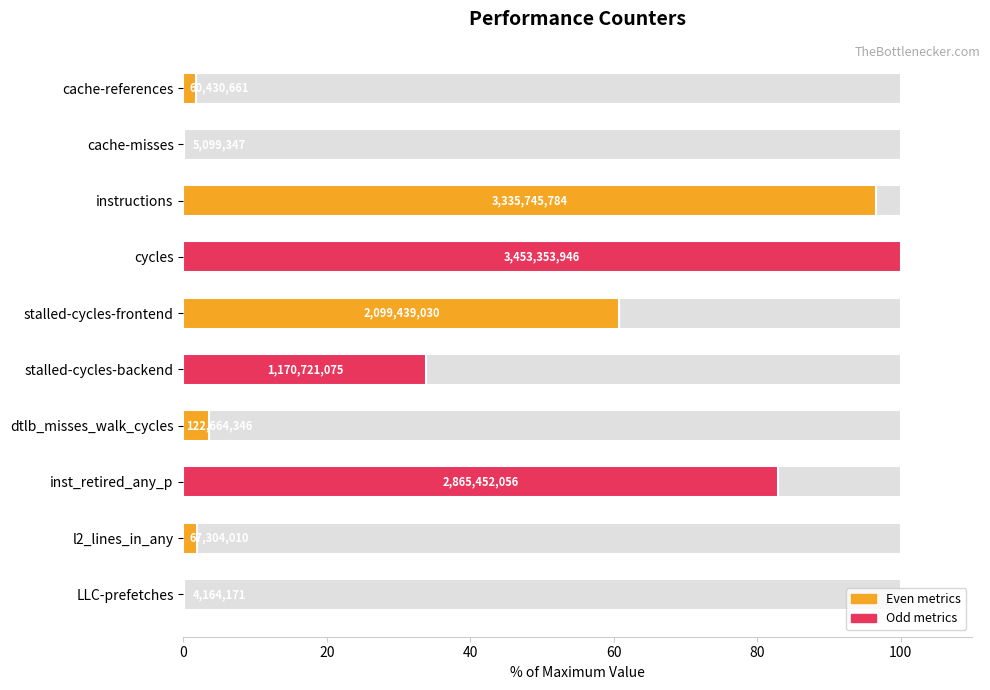

Is it true that the value at dtlb_misses_walk_cycles is 1.5?

False